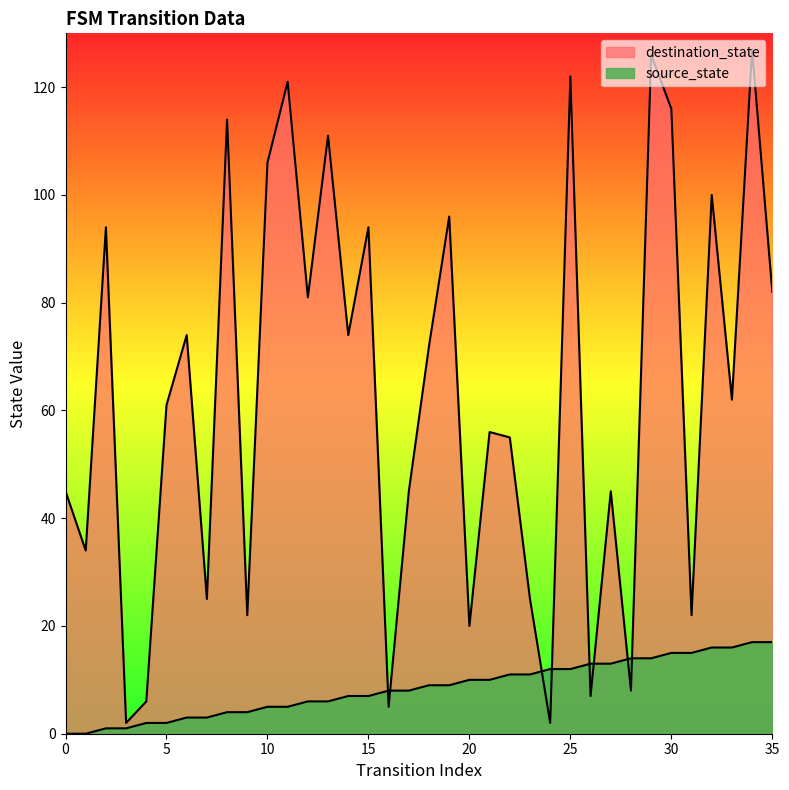

True or false: source_state has a value of 6 at 19.

False